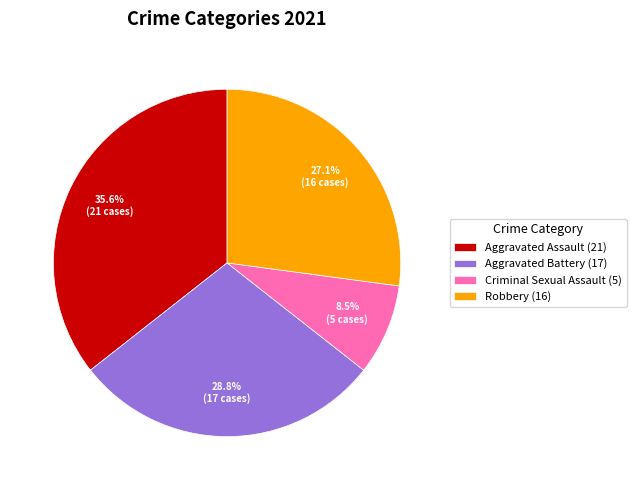

True or false: Aggravated Battery accounts for 39% of the total.

False